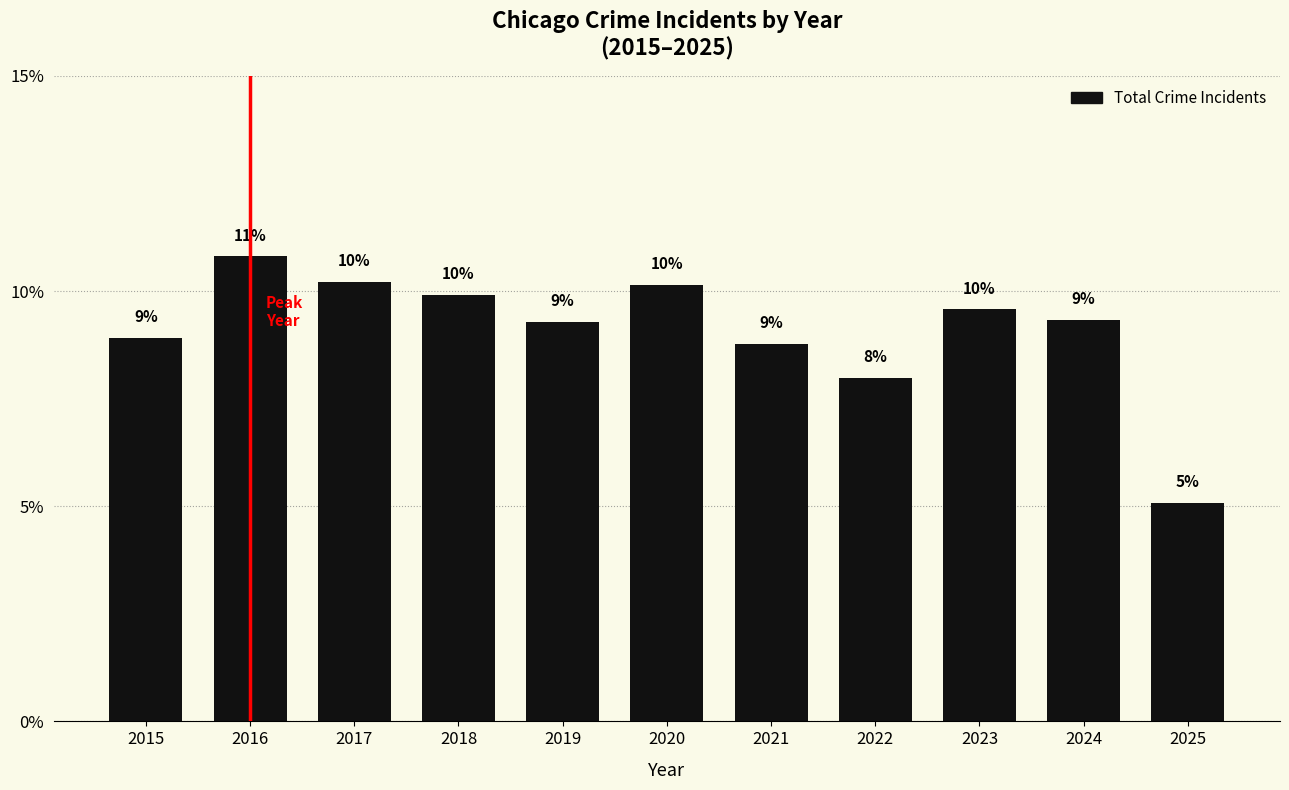

At which category does the chart reach its peak across all series?

2016